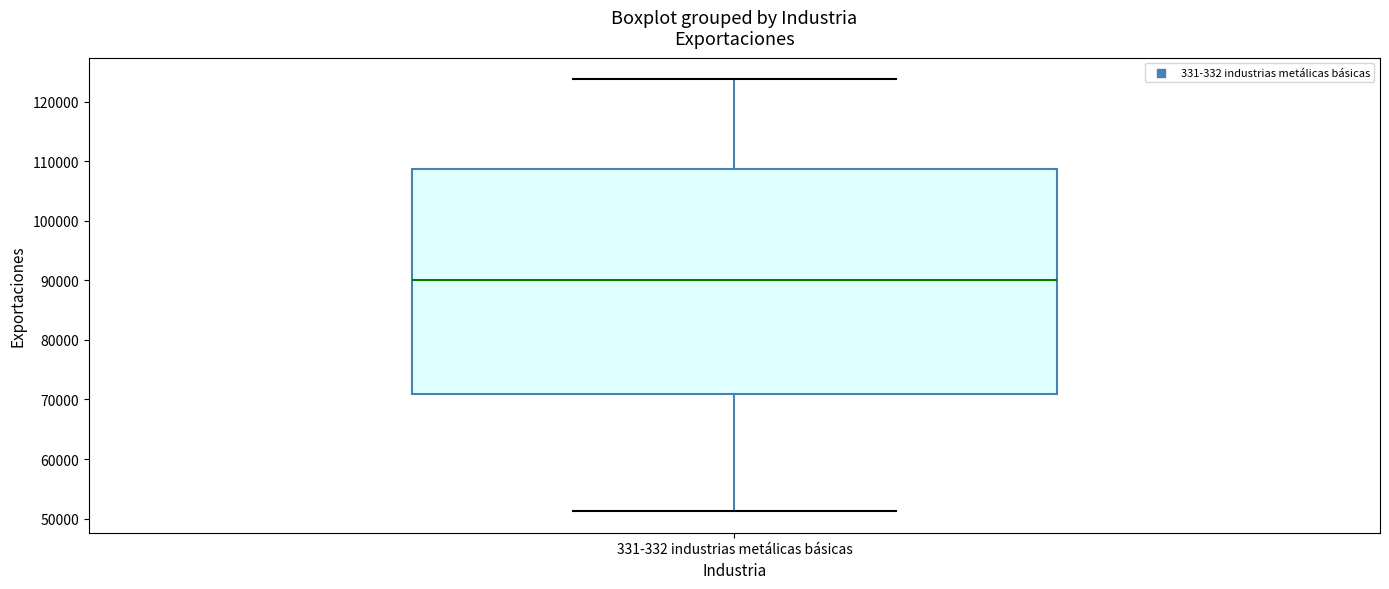

Where does the median line of the box for 331-332 industrias metálicas básicas sit on the y-axis? The values are not printed on the chart, so give them approximately, as read against the axis.

90000